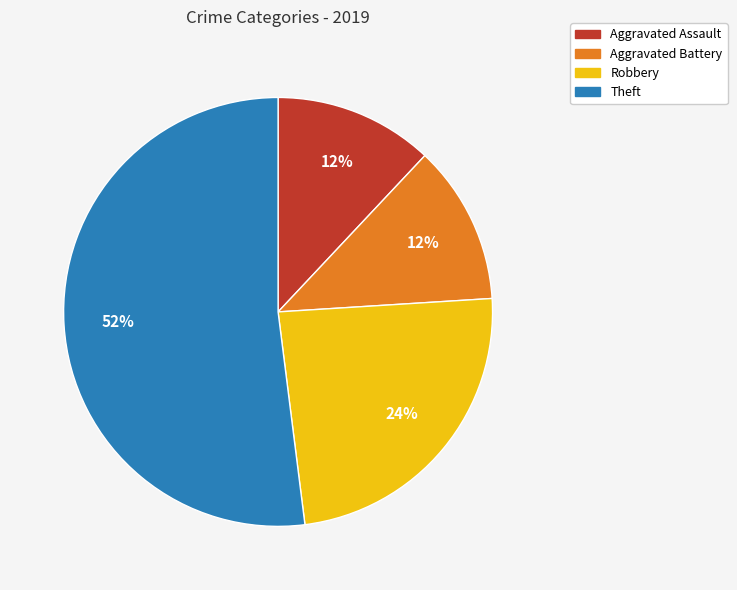

What is the largest slice in the pie chart?

Theft